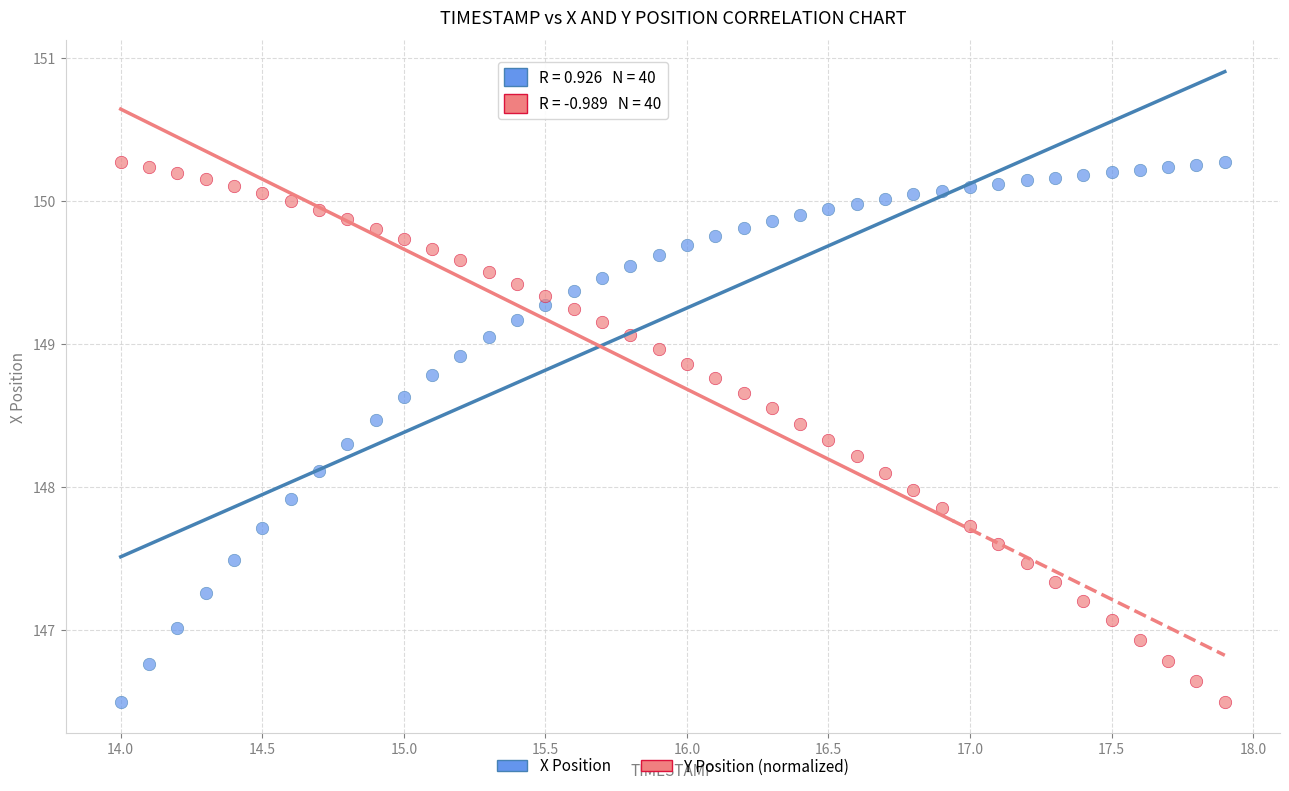

What is the X range (max minus min) for the scatter plot?

3.9